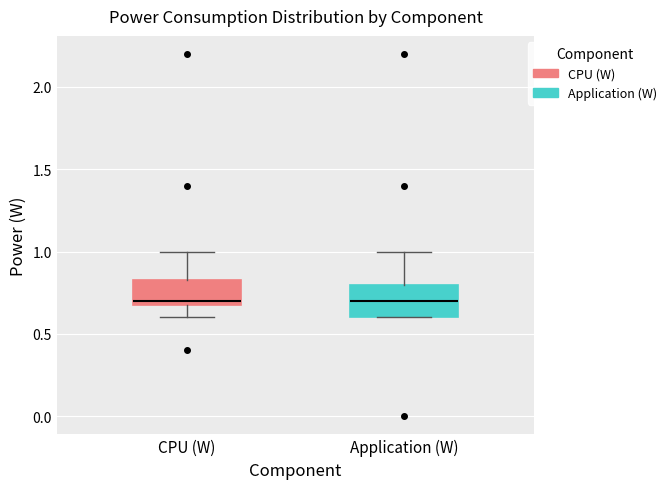

Where does the upper whisker of the box for Application (W) end on the y-axis? The values are not printed on the chart, so give them approximately, as read against the axis.

1.00